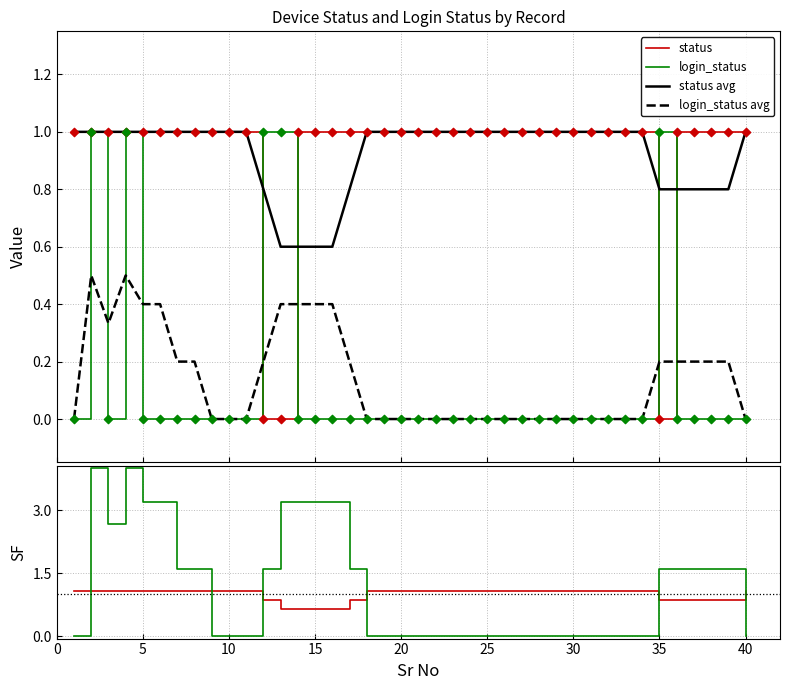

Which series contains the highest Y value?

SF login_status